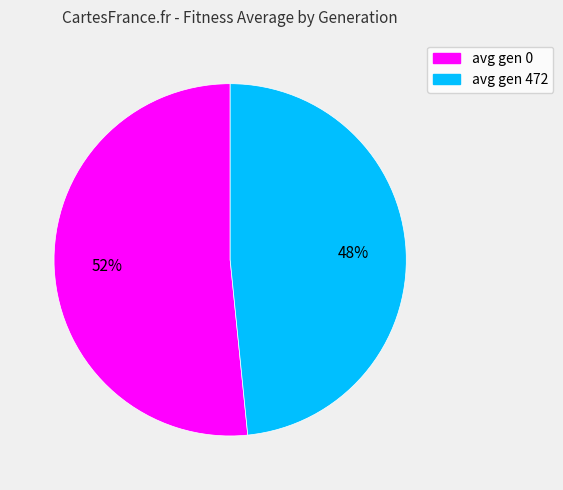

How many segments does this pie chart have?

2